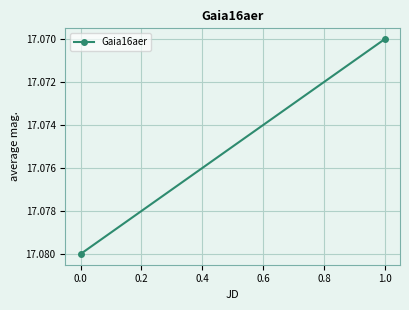

True or false: the data shows 28.9 at 0.0.

False